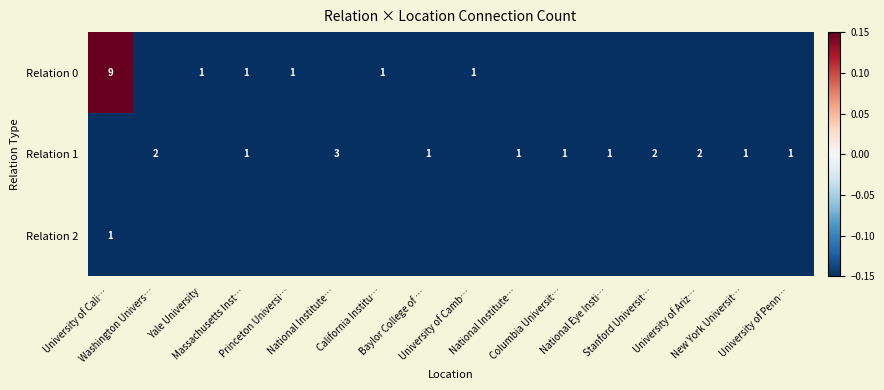

How many distinct data groups are displayed?

3